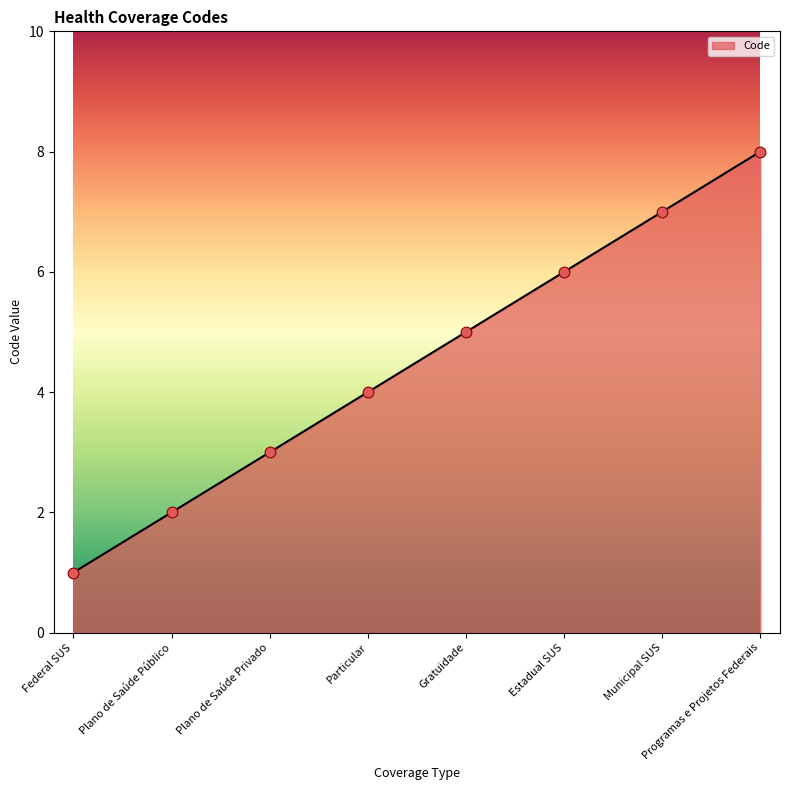

What is the change in value from Municipal SUS to Programas e Projetos Federais?

+1